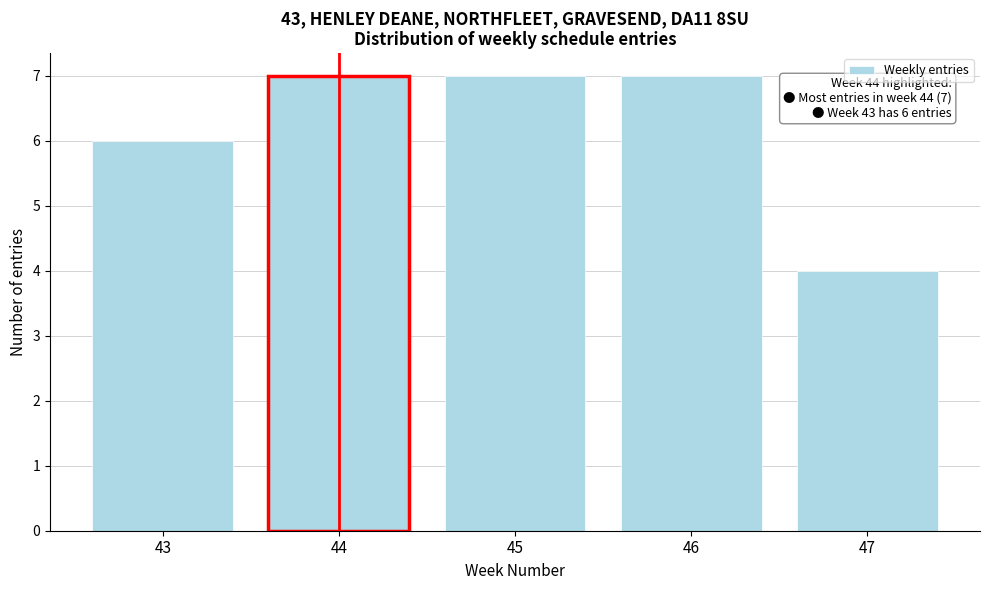

Reading left to right, extract all data points from this chart.

6	7	7	7	4